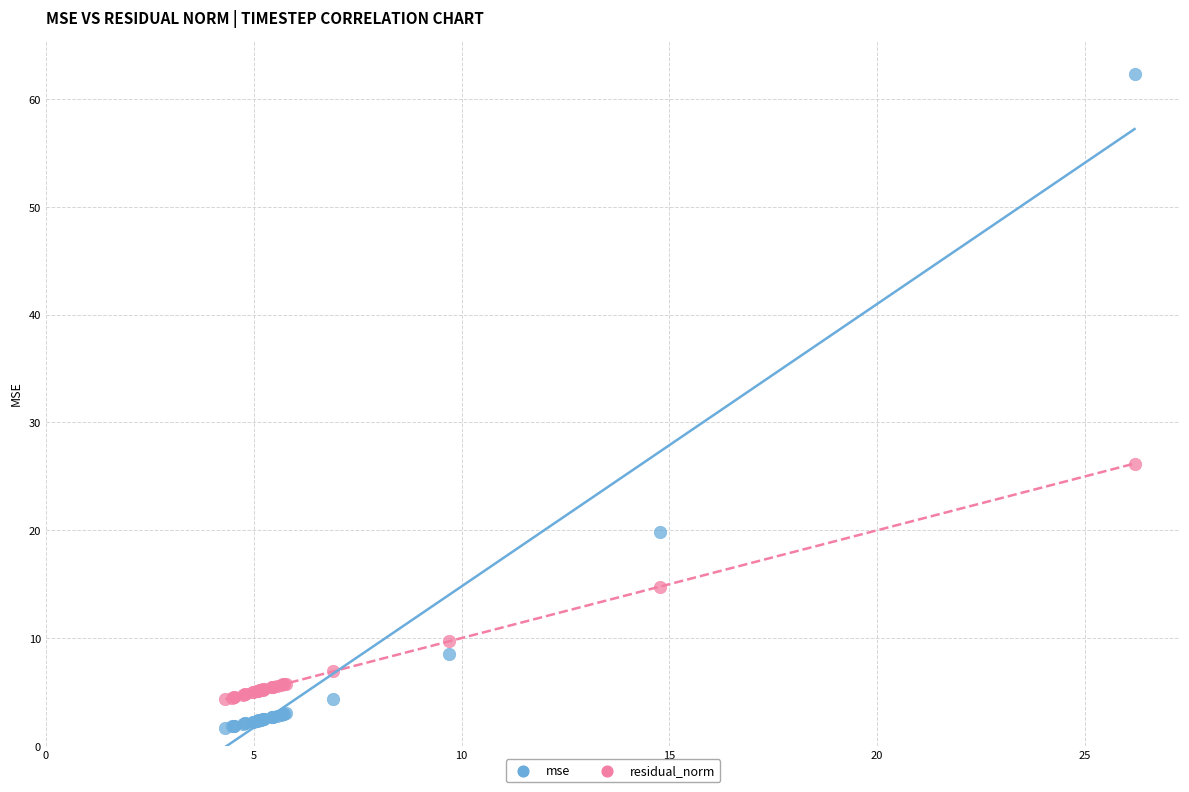

What are all the series names shown in the legend?

mse, residual_norm